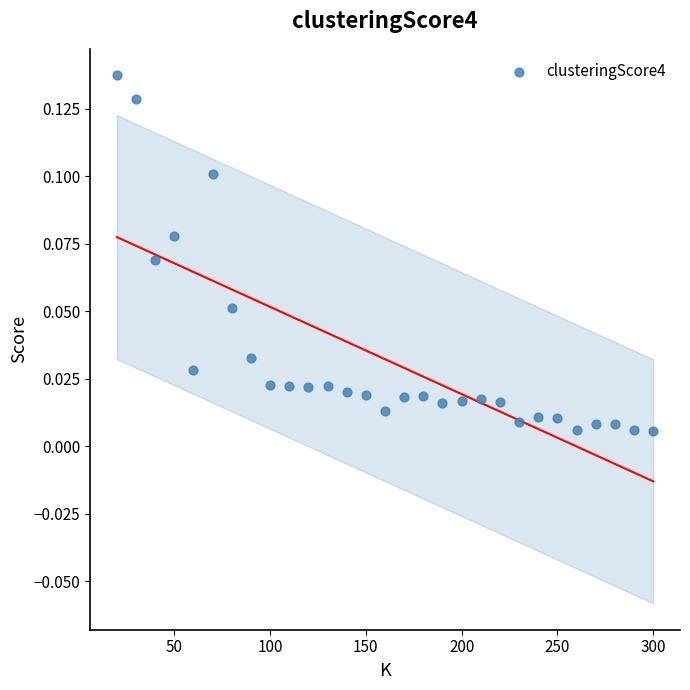

What is the range of X values (max minus min)?

280.0